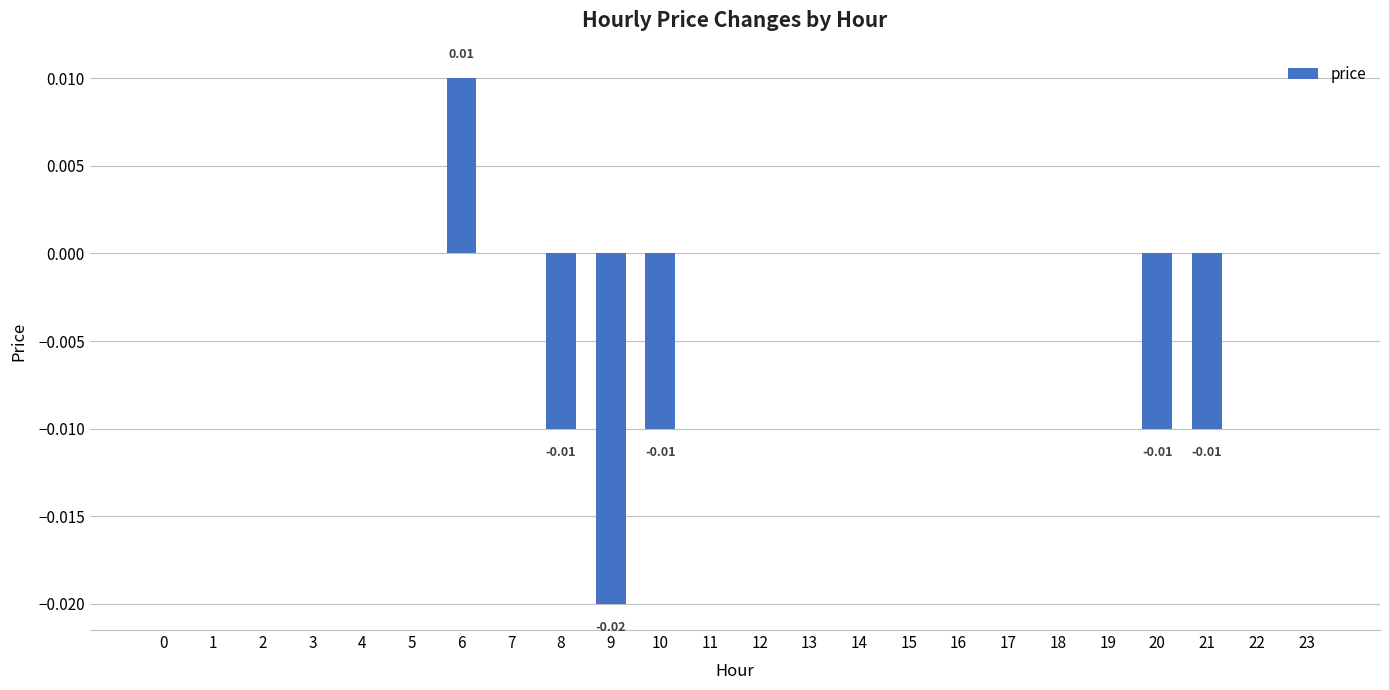

How many distinct data groups are displayed?

1